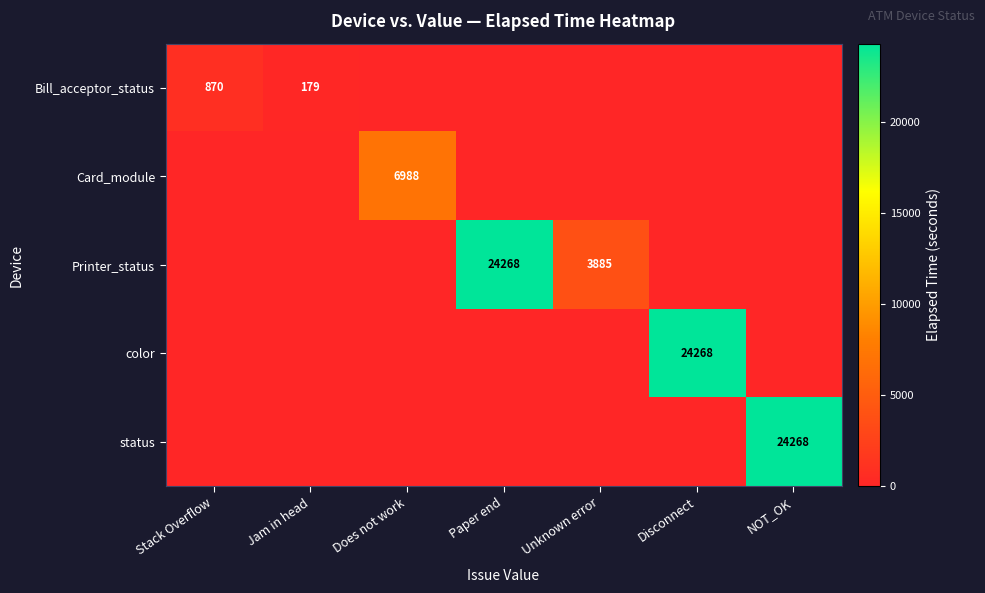

Is it true that Printer_status equals 24268 at Paper end?

True